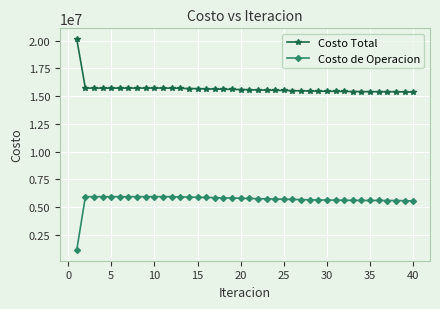

Rank the series by their average value, from lowest to highest.

Costo de Operacion, Costo Total